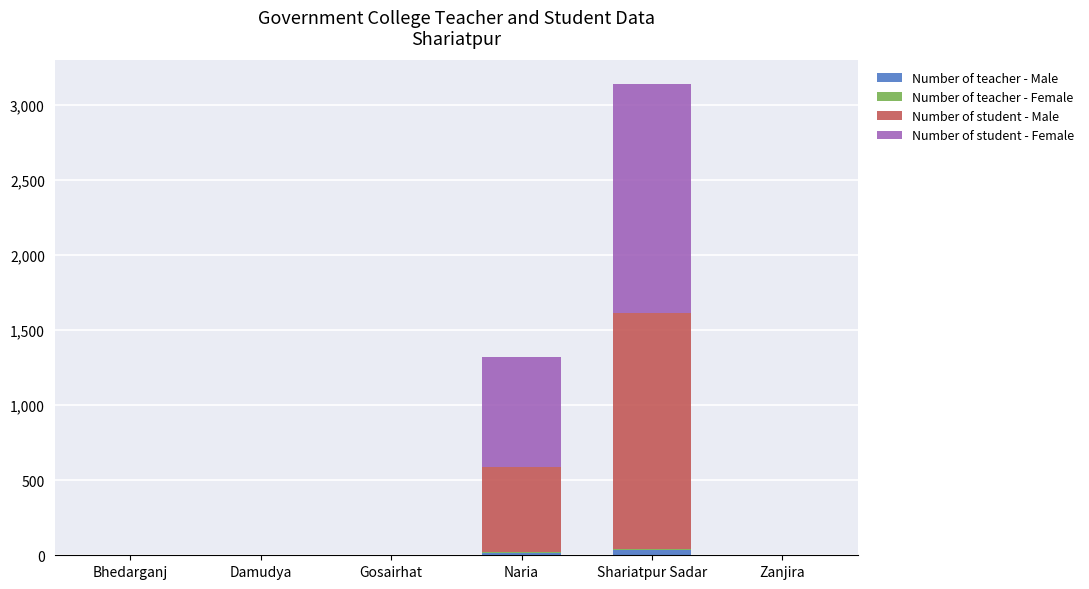

At which category is the sum across all series the highest?

Shariatpur Sadar